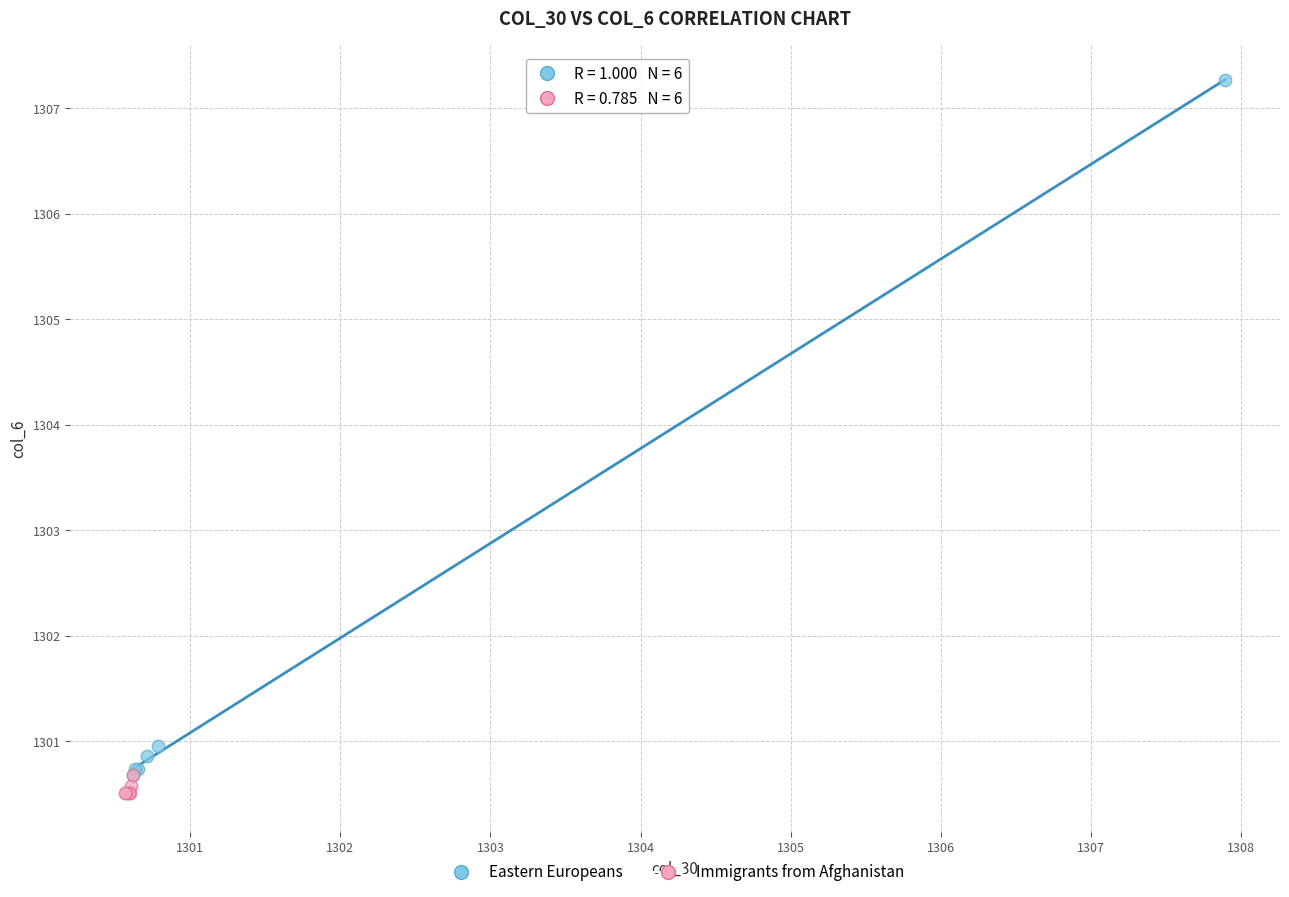

Which series has the widest spread of Y values?

Eastern Europeans